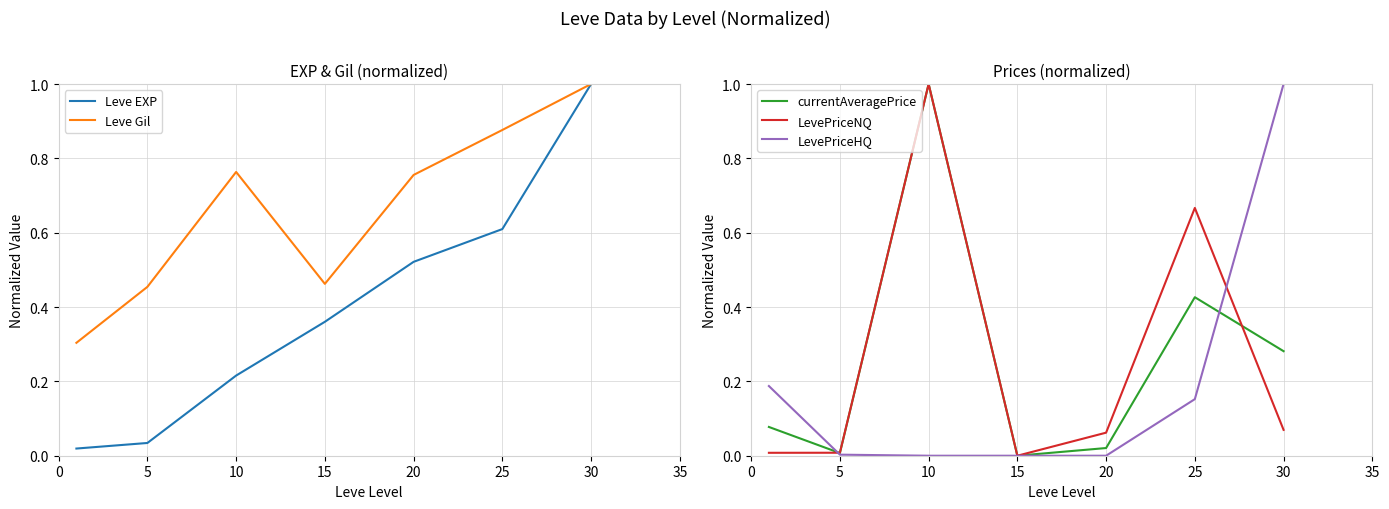

What is the highest value of the Leve Gil series?

1.0